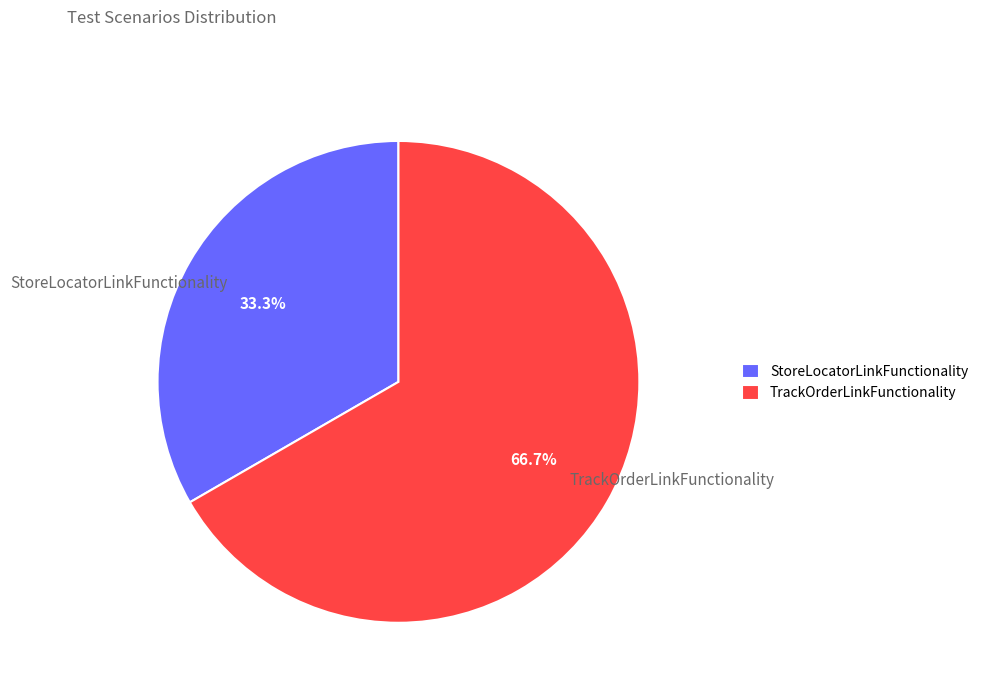

Is it true that StoreLocatorLinkFunctionality is 47% of the pie?

False